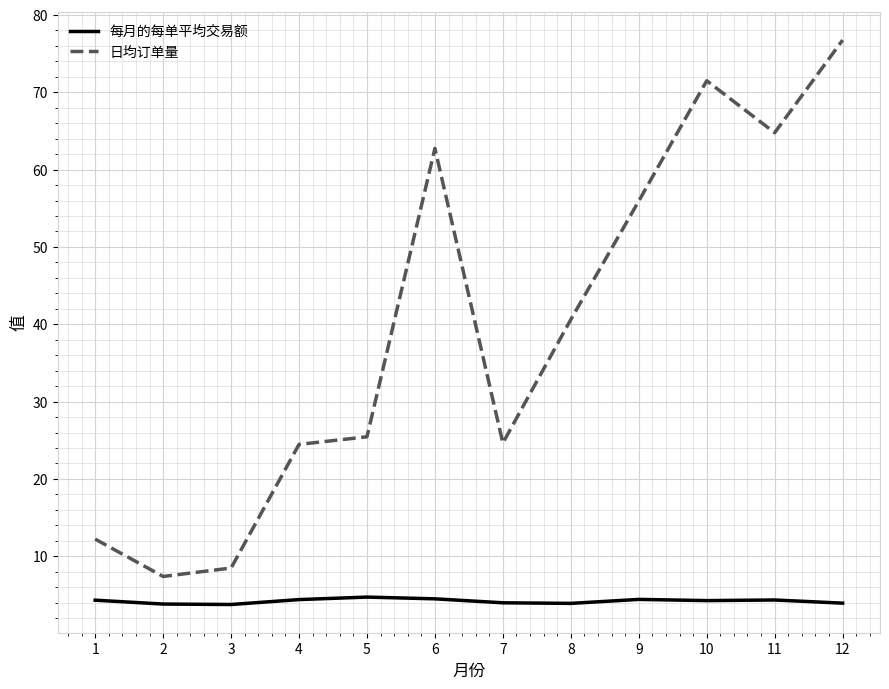

The 日均订单量 series shows 13.9 at 5. True or false?

False